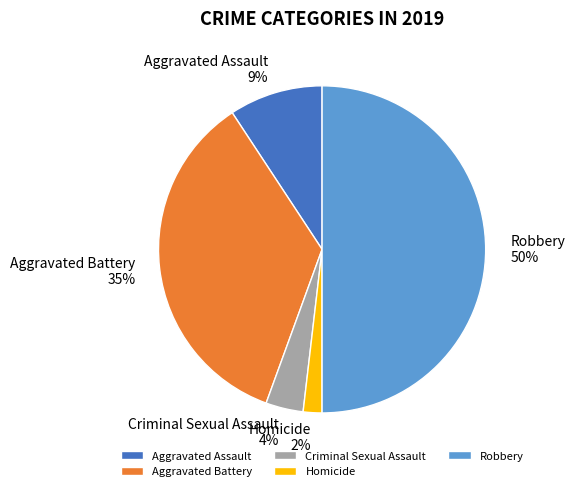

To the nearest percent, what is the difference between the largest and smallest slice percentages?

48%